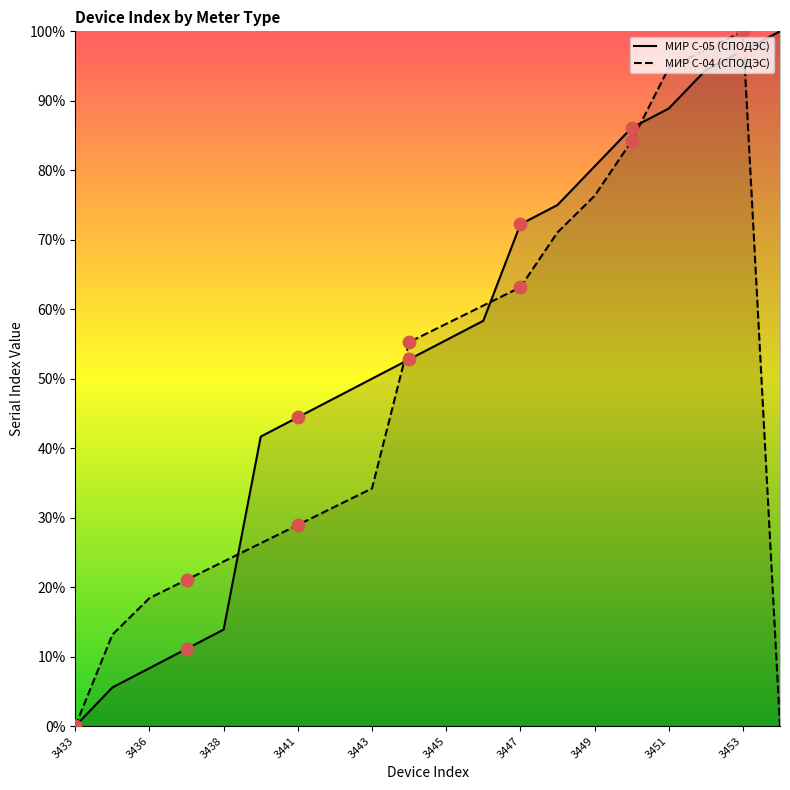

Which series has the largest total across all categories?

МИР С-05 (СПОДЭС)